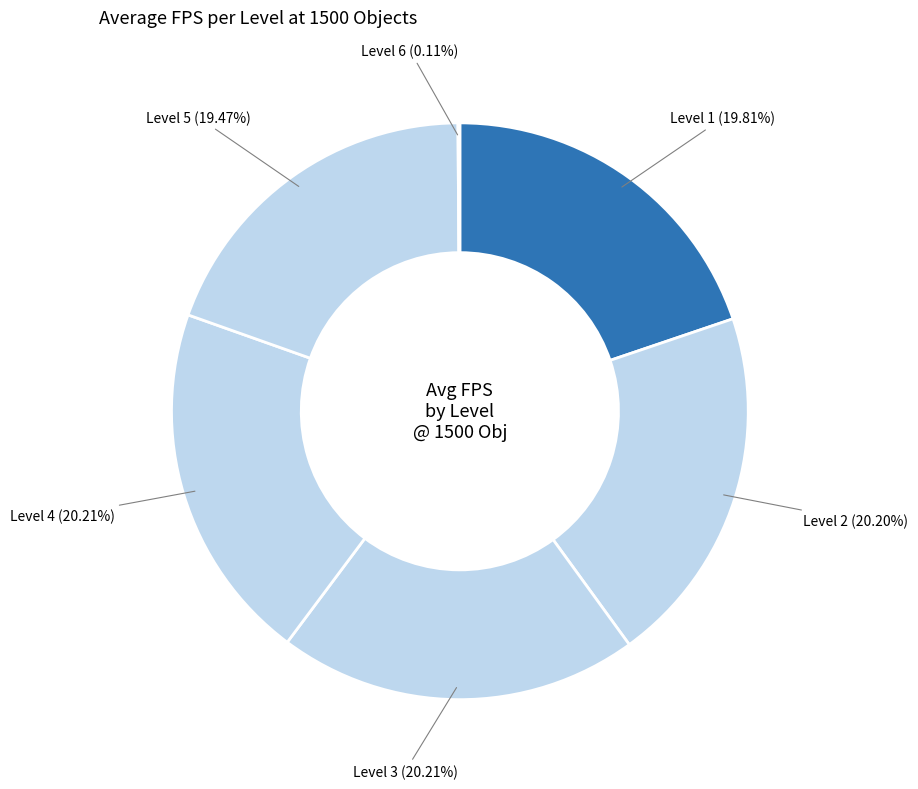

Which category has the biggest portion of the pie?

Level 3